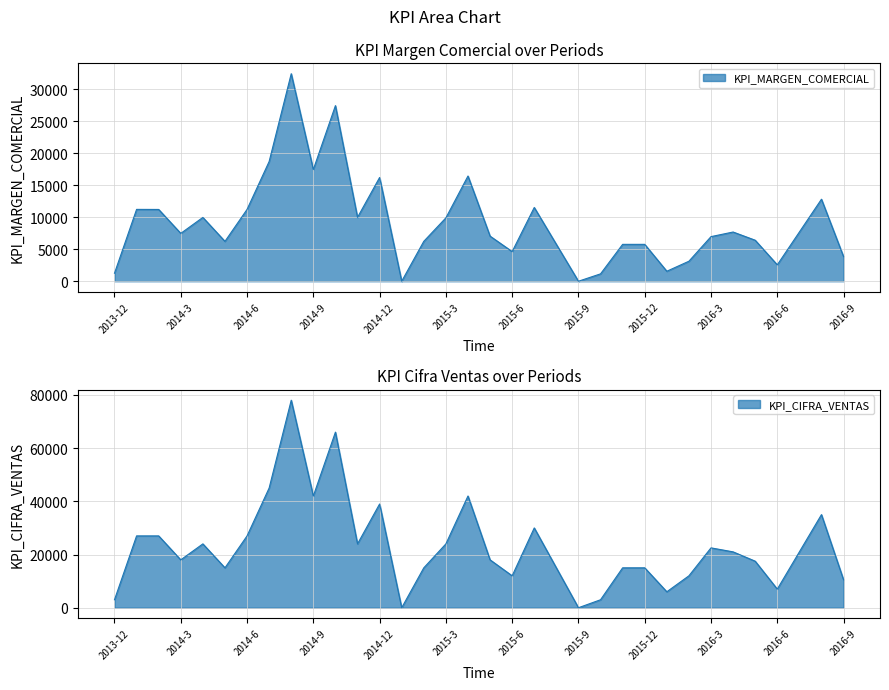

At how many categories does at least one series exceed 30353?

7